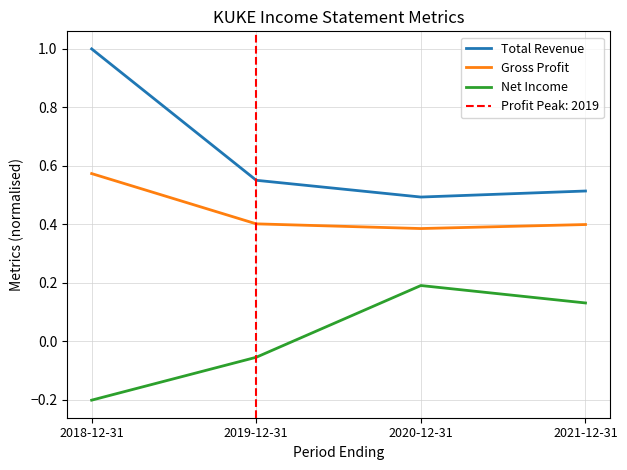

At which category does Gross Profit reach its first local valley?

2020-12-31